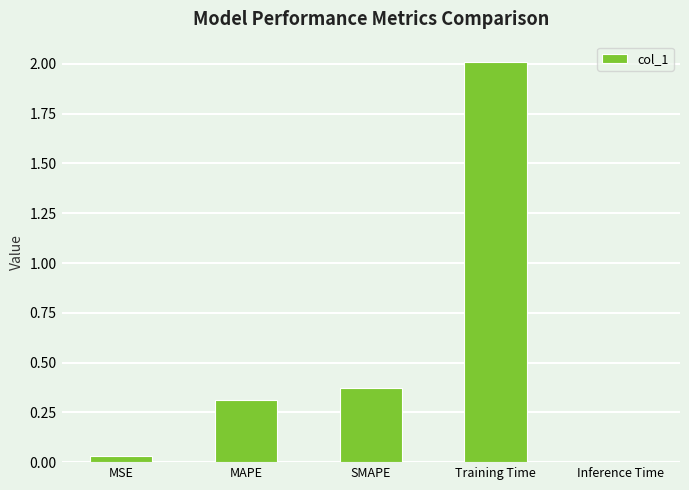

What is the maximum value shown in the chart?

2.0